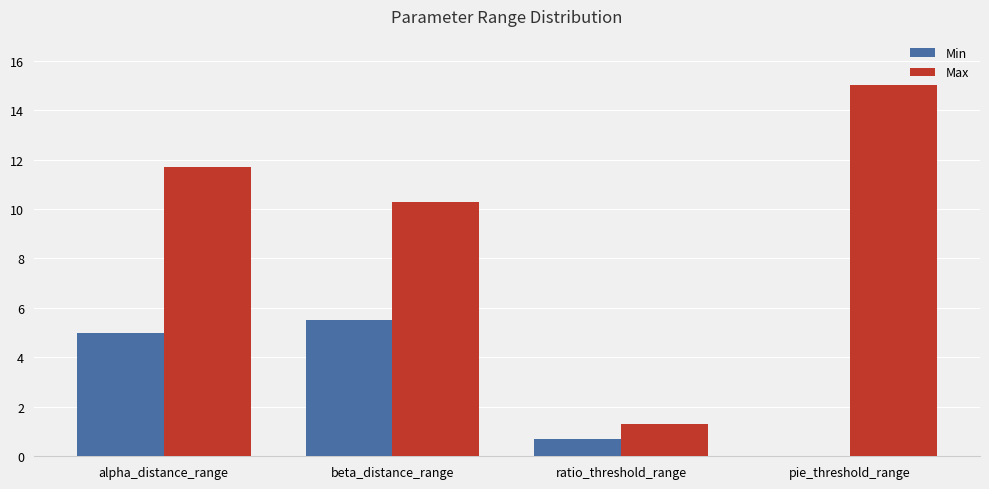

At which label is Max closest to 8?

beta_distance_range